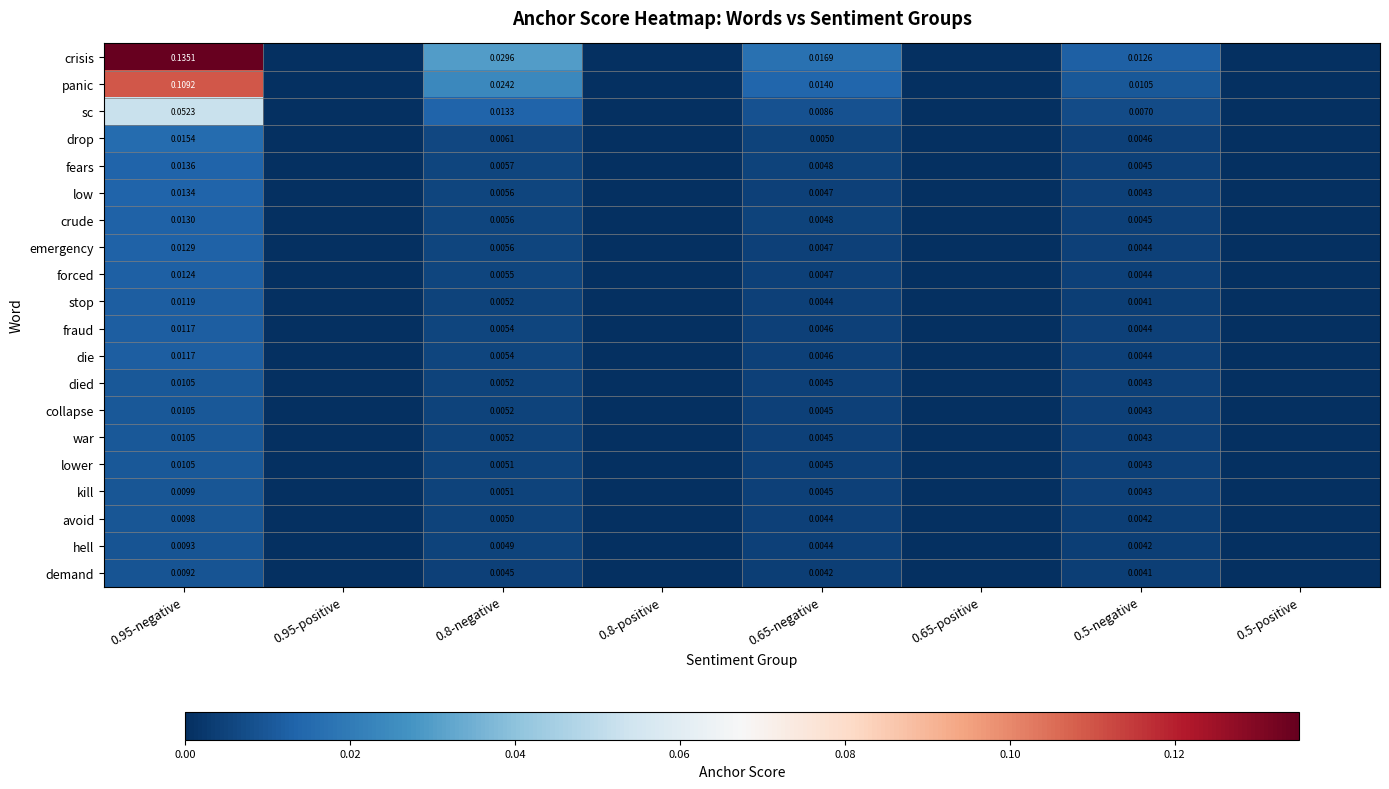

What is the difference between the maximum and second lowest values in the panic series?

0.1